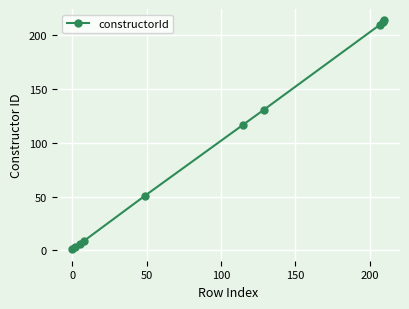

What is the average value?

96